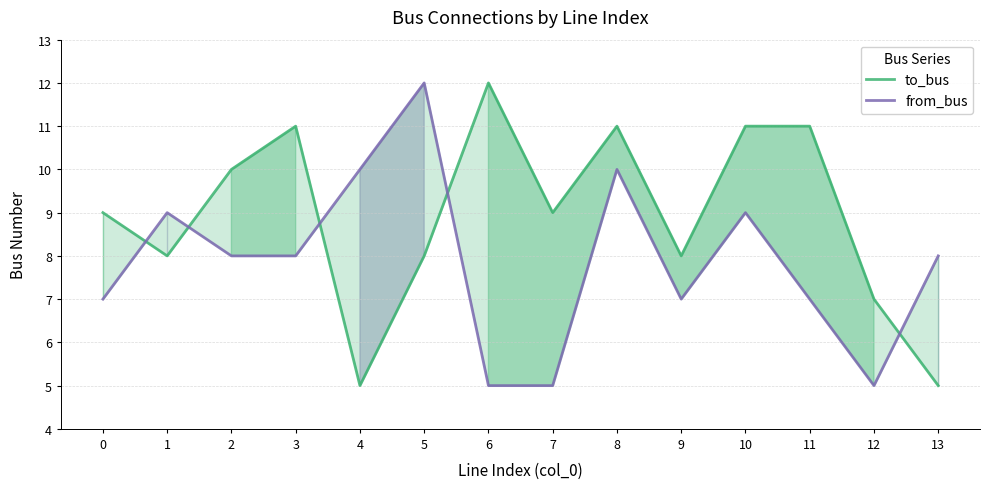

Does the chart display data point markers on the line(s)?

No